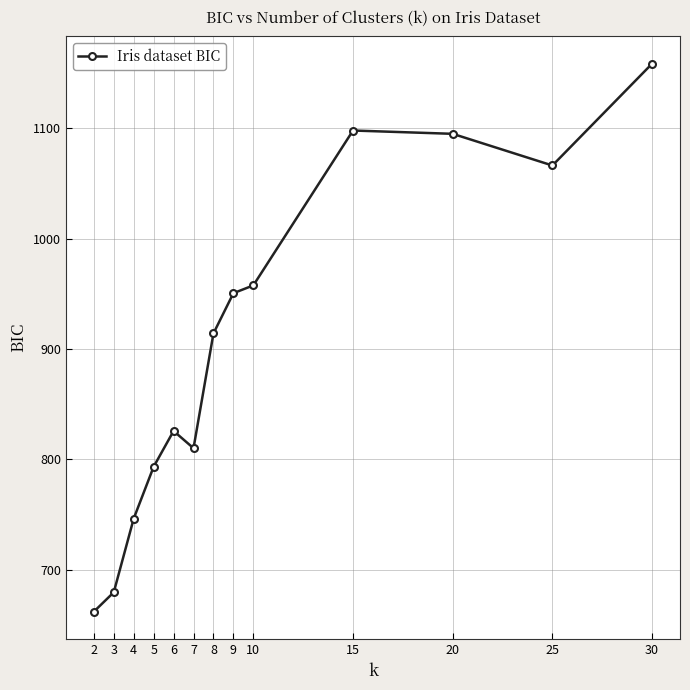

Read the value at 3.

679.6